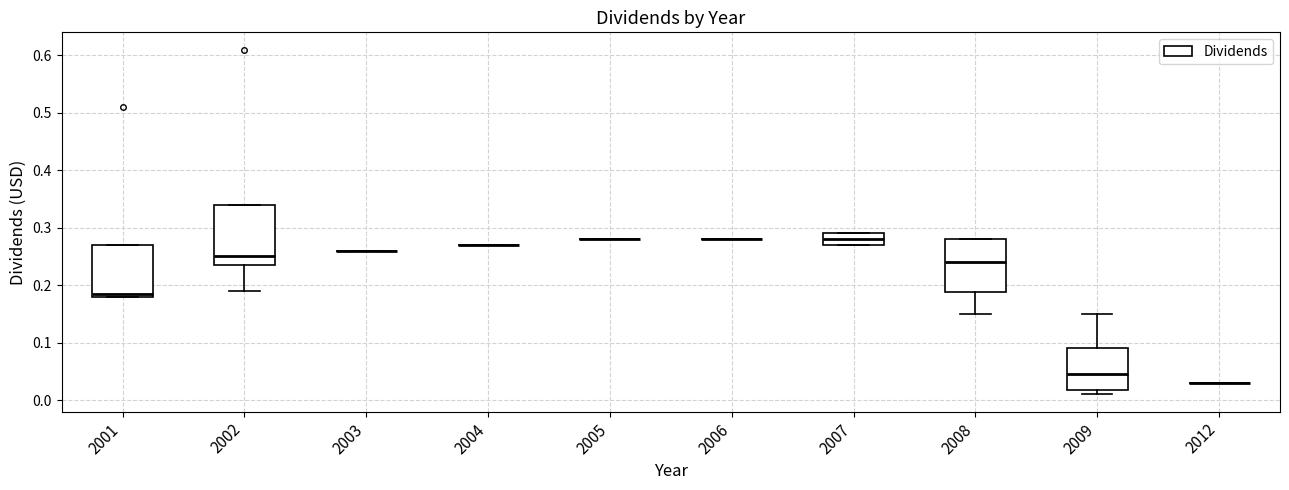

Which box is the tallest, from its lower edge to its upper edge?

2002